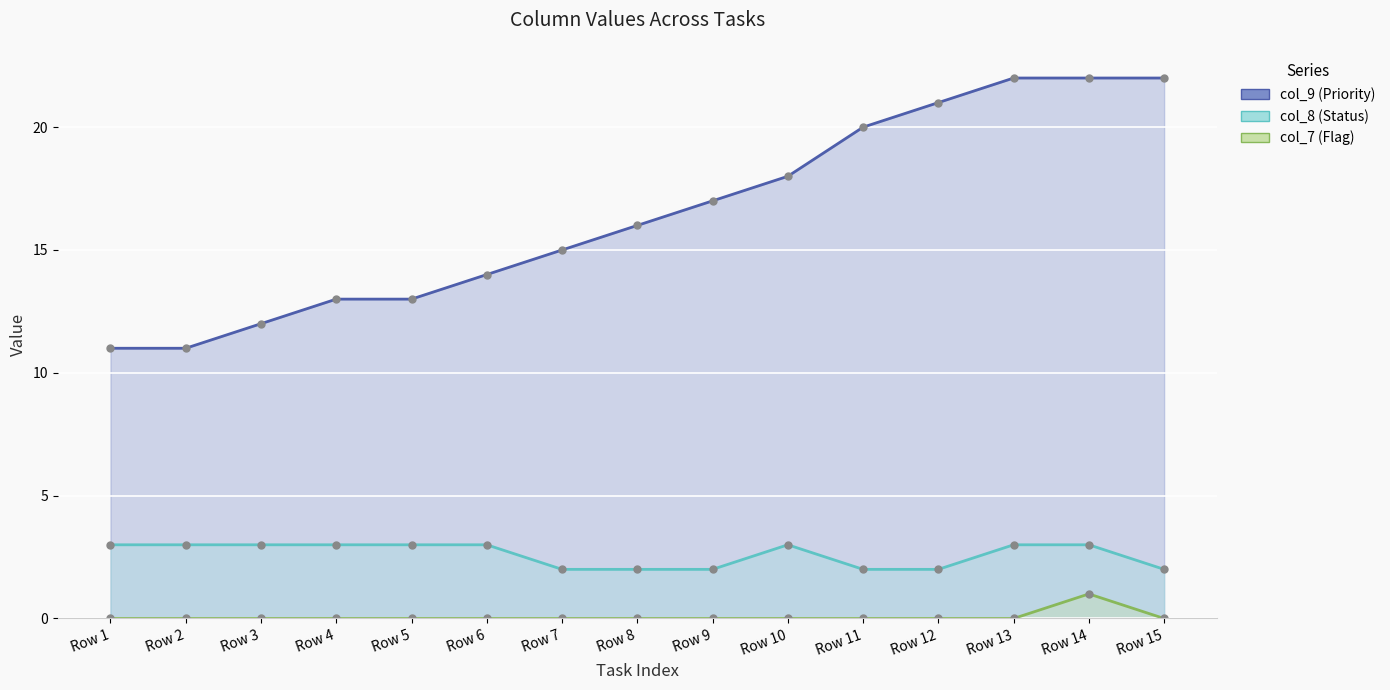

Reading right to left, transcribe all the data shown in this chart.

col_9 (Priority): 22	22	22	21	20	18	17	16	15	14	13	13	12	11	11
col_8 (Status): 2	3	3	2	2	3	2	2	2	3	3	3	3	3	3
col_7 (Flag): 0	1	0	0	0	0	0	0	0	0	0	0	0	0	0